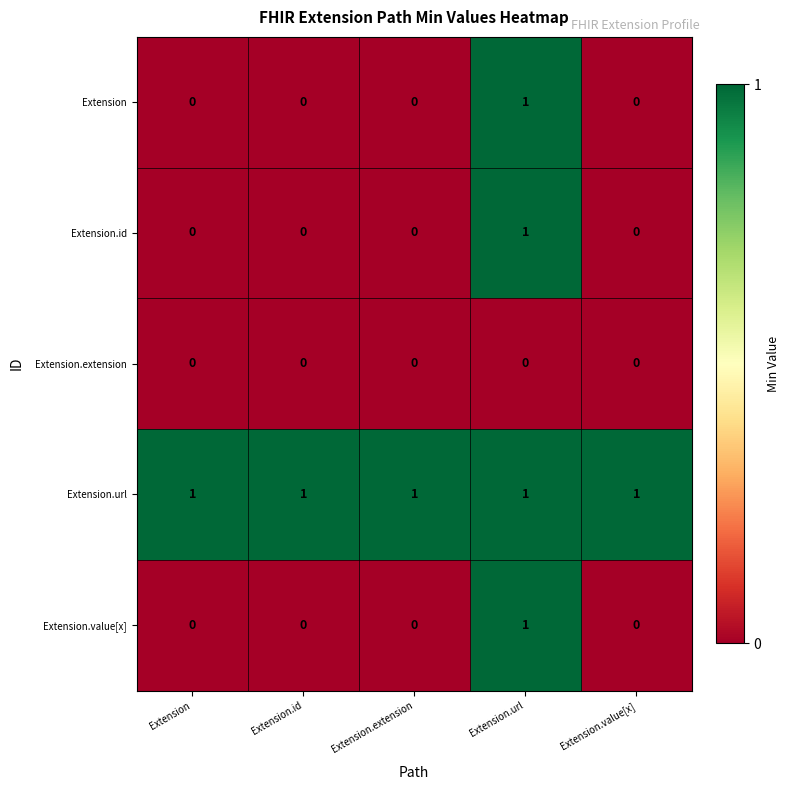

Is it true that Extension.value[x] equals 1 at Extension.url?

True